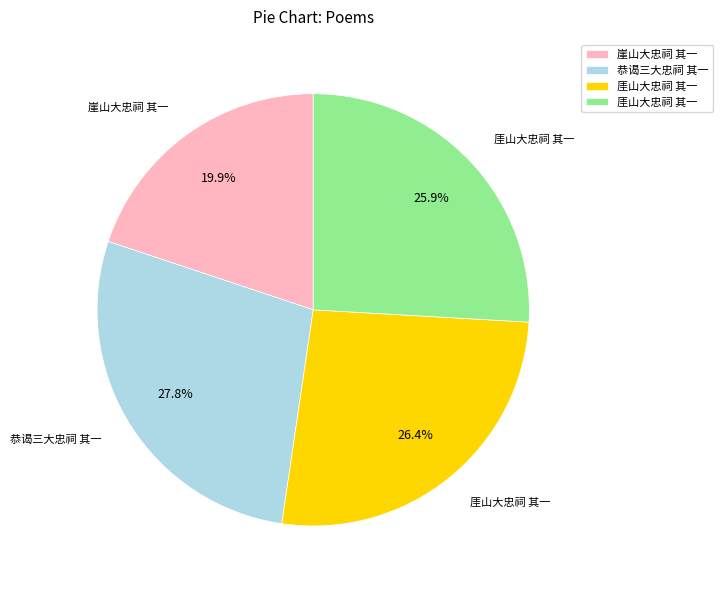

Is there any slice that represents more than half of the pie?

No